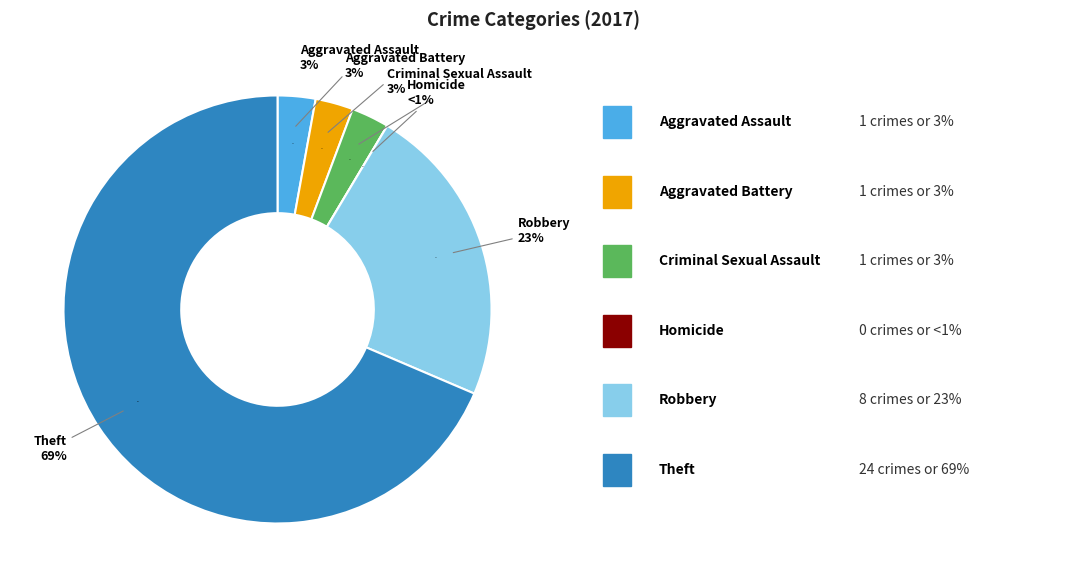

The Aggravated Battery slice represents 15% of the pie. True or false?

False